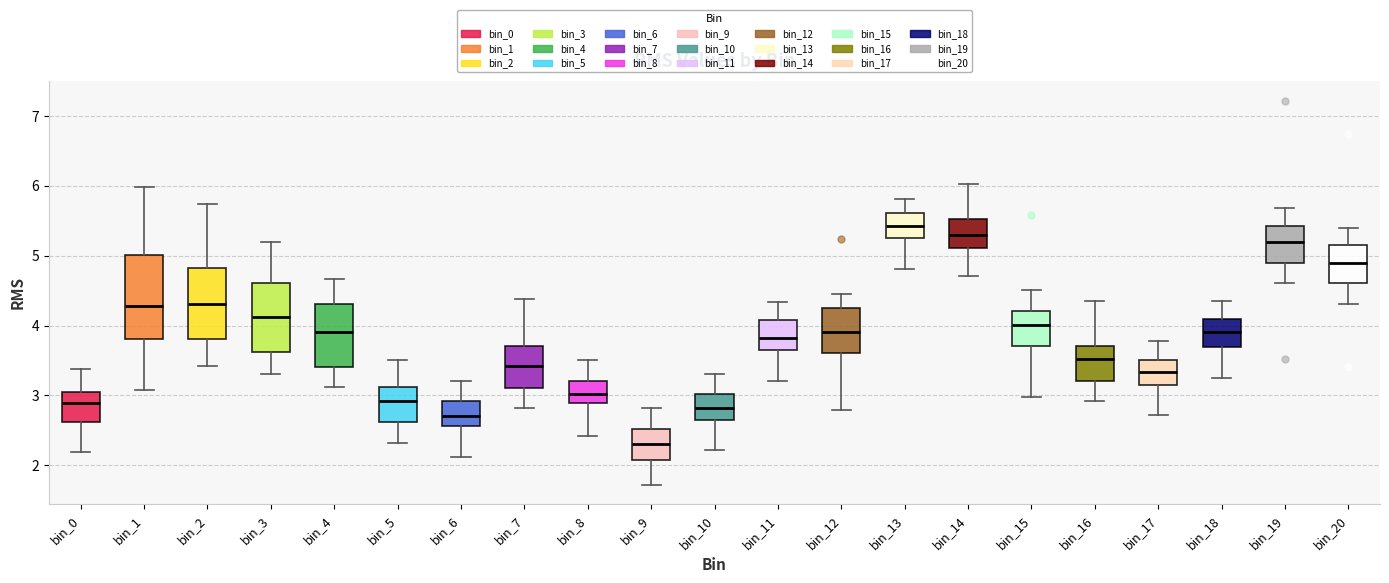

Which box is the tallest, from its lower edge to its upper edge?

bin_1